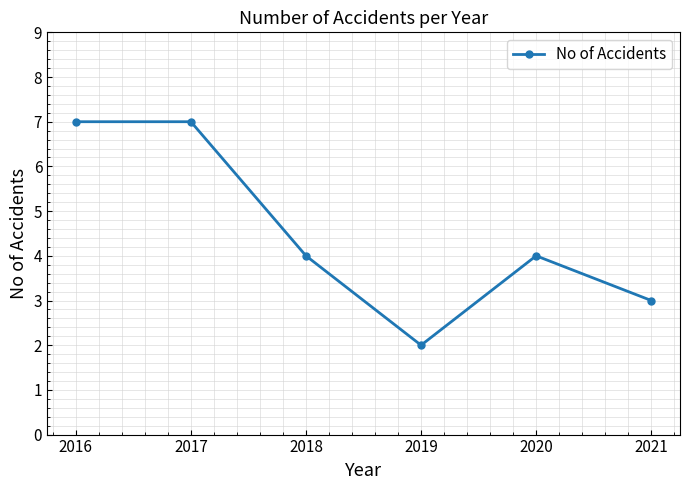

Which label corresponds to the smallest value in the chart?

2019